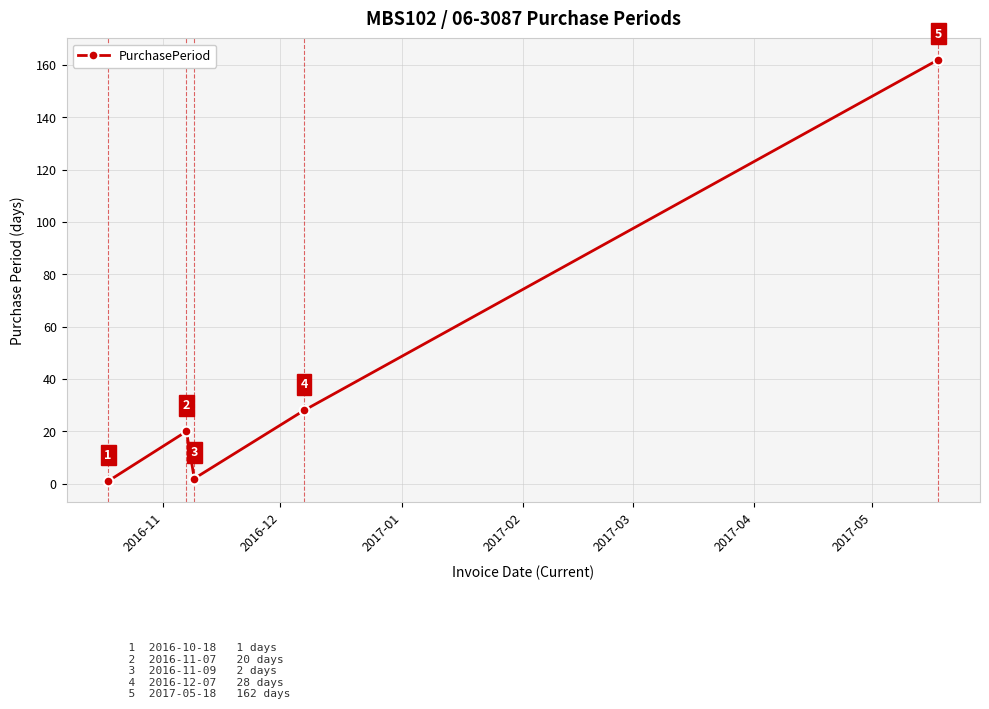

What is the value of the 1st point from the left?

1